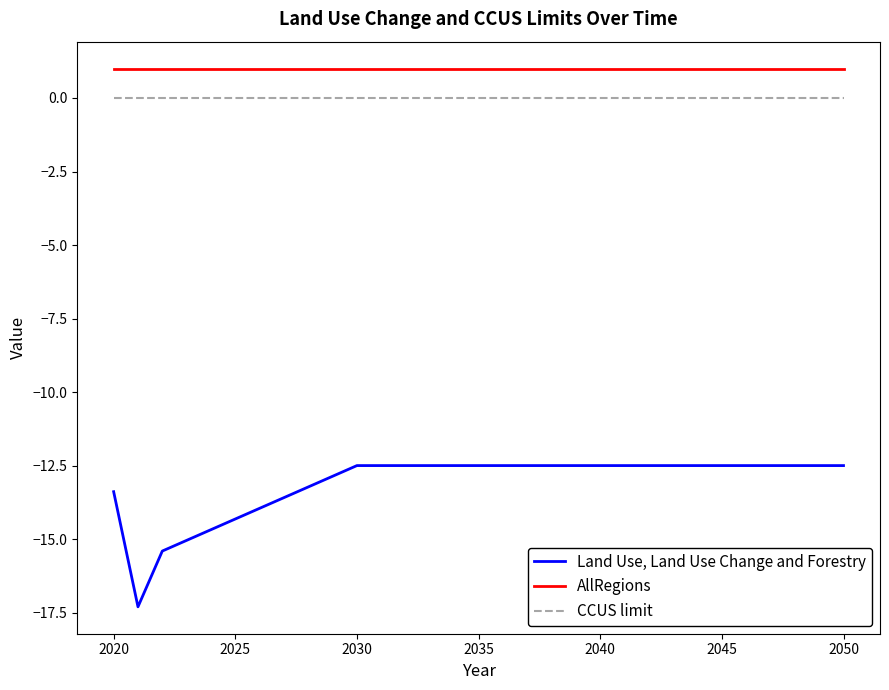

Which series has the largest total across all categories?

AllRegions